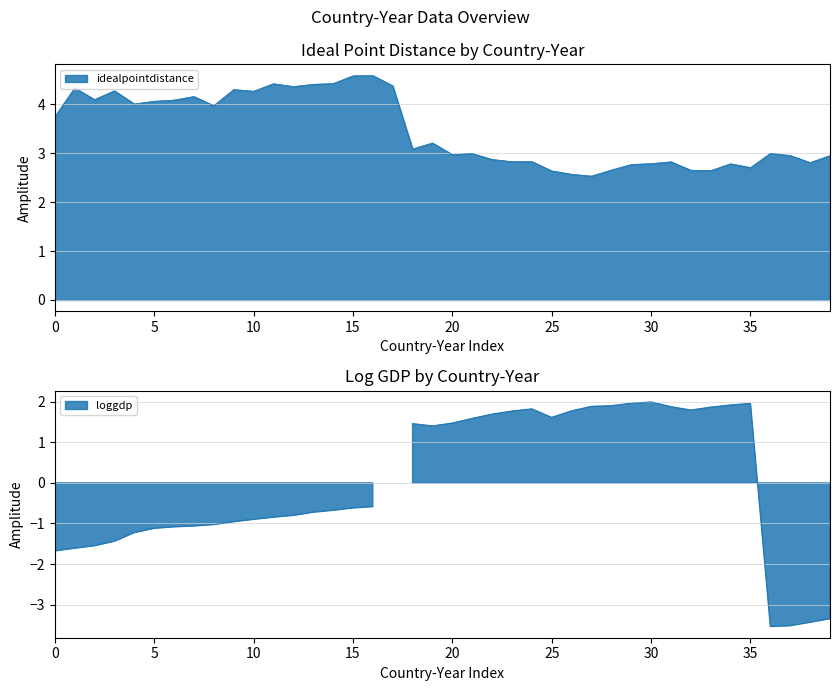

What position from the left is Mexico 2018?

35